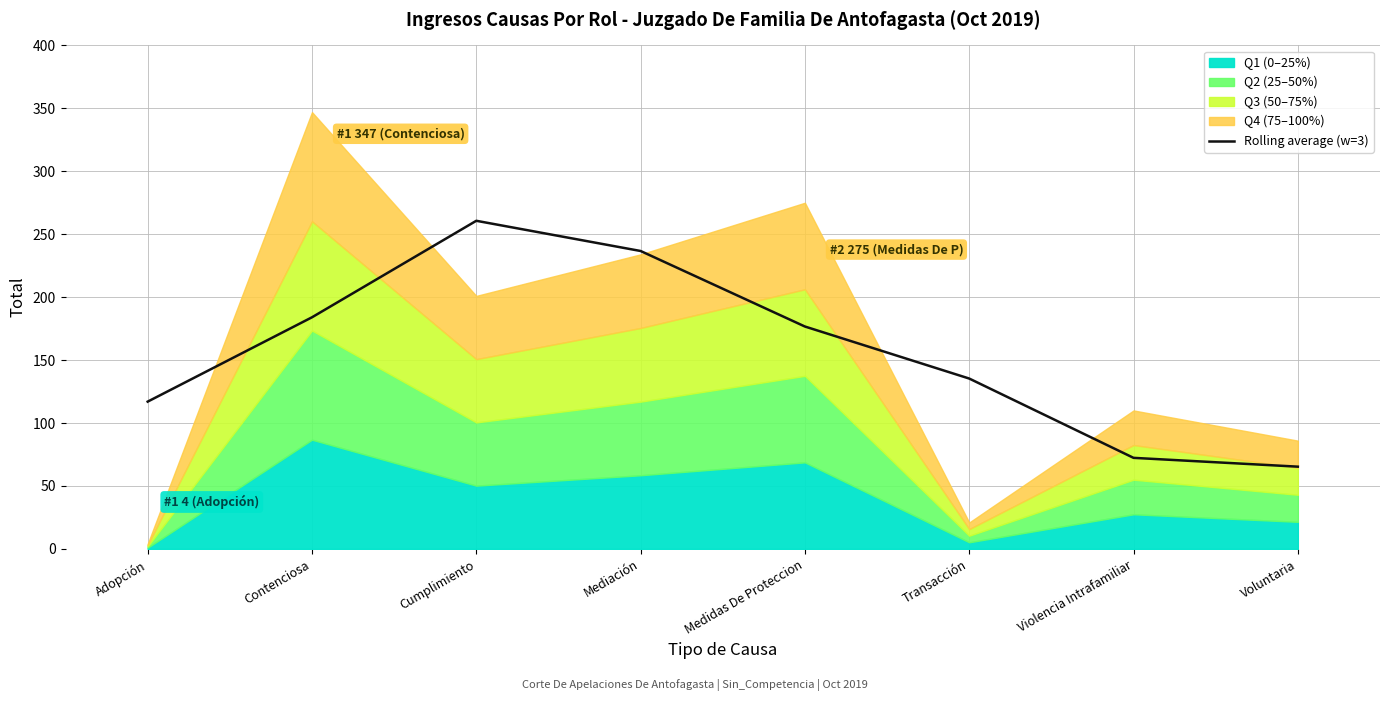

What position from the left is Violencia Intrafamiliar?

7